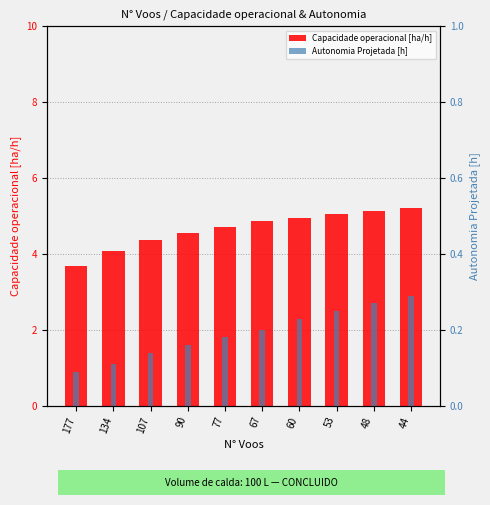

What is the total value across all series at 44?

5.5